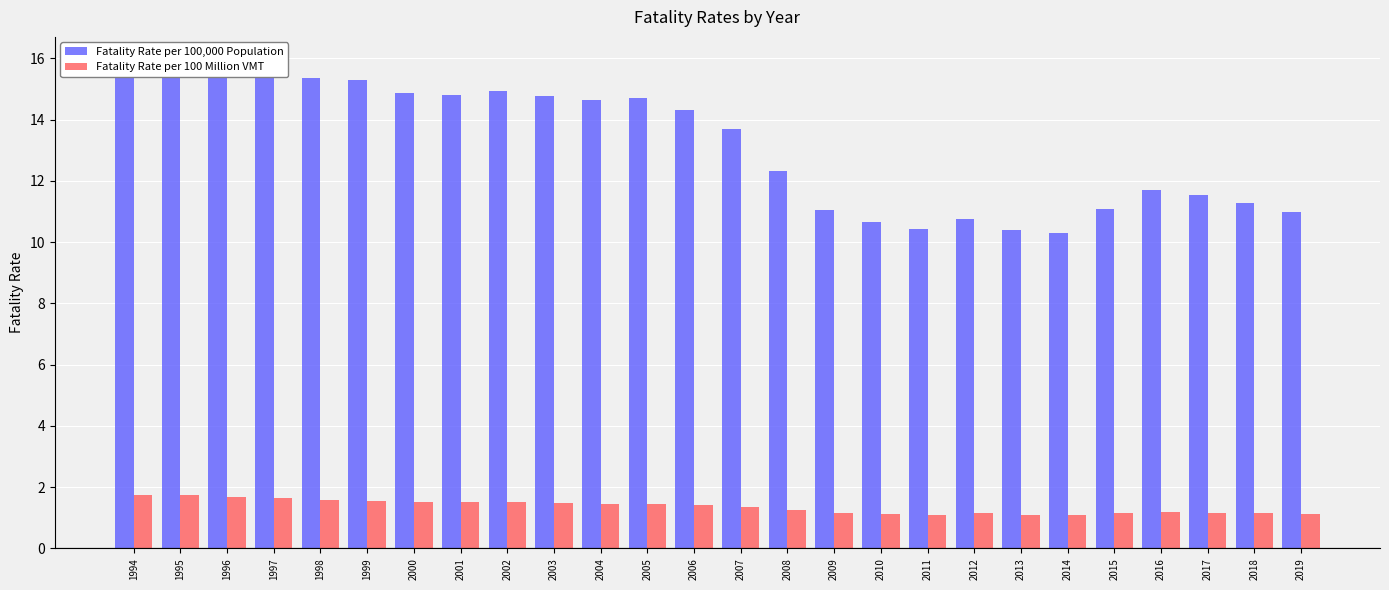

What are all the series names shown in the legend?

Fatality Rate per 100,000 Population, Fatality Rate per 100 Million VMT